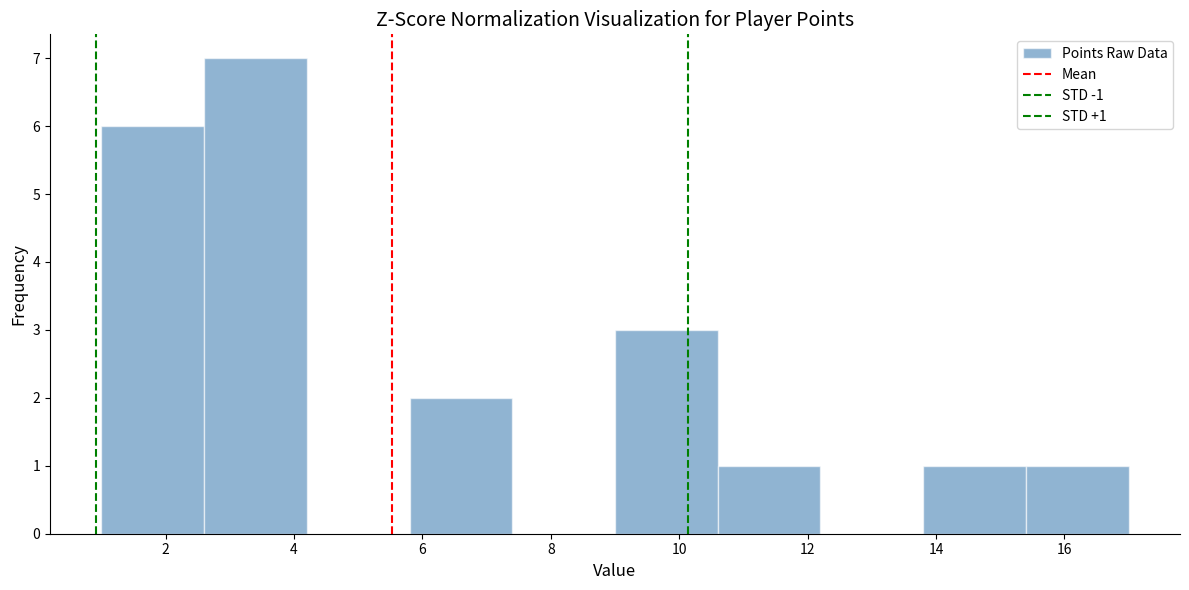

Over which range of the x-axis is the bar tallest?

2.6 to 4.2